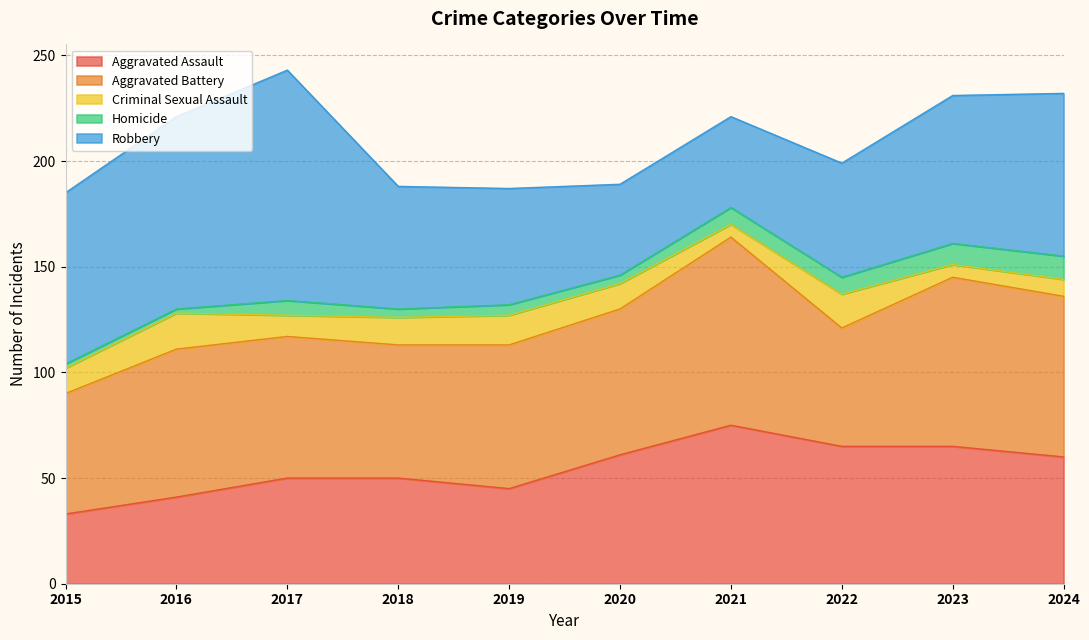

Where is the first local maximum for Robbery?

2017